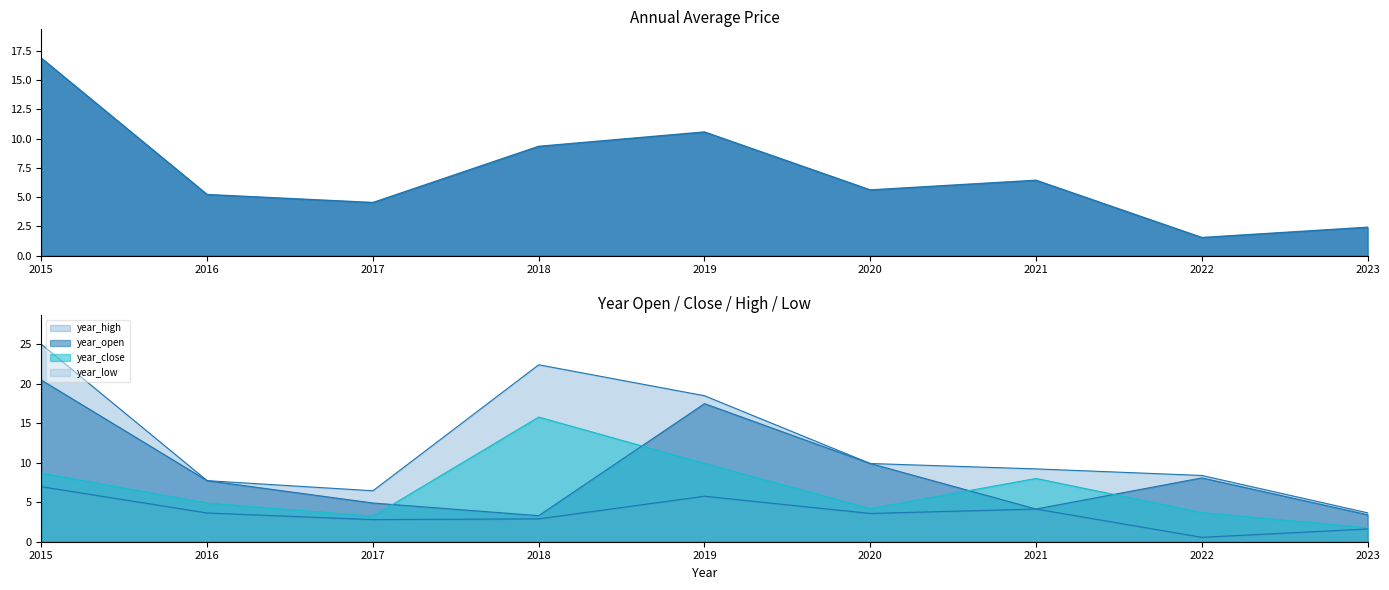

True or false: year_high and year_open cross at least once.

False